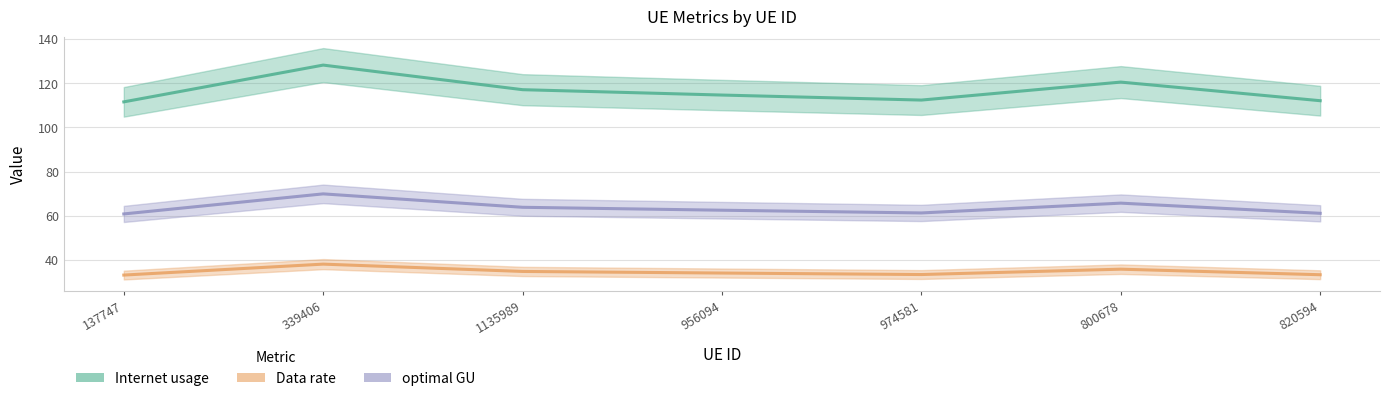

Where is optimal GU nearest to the value 65?

800678